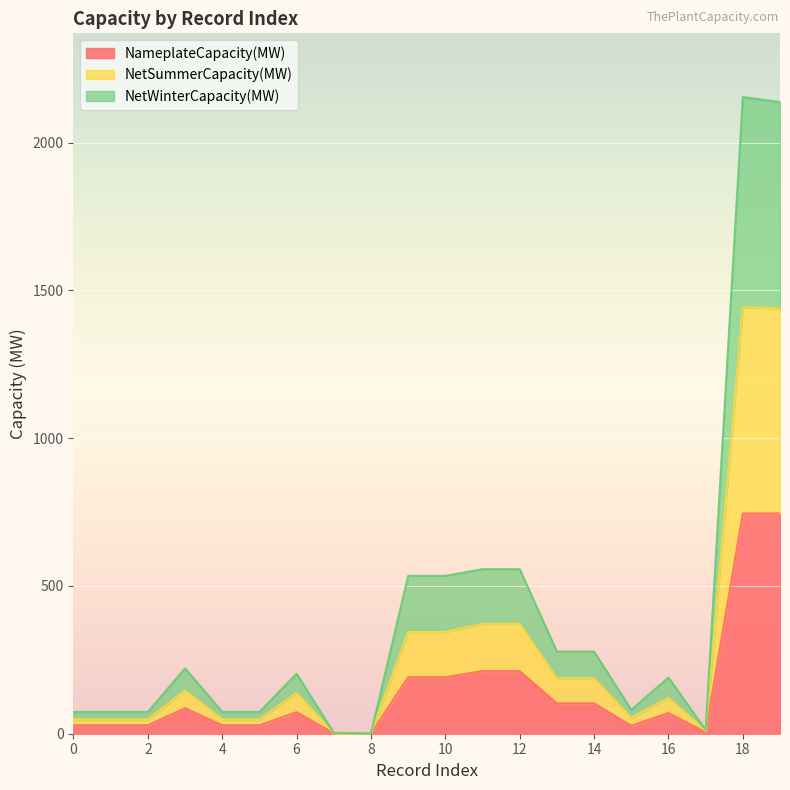

The NetWinterCapacity(MW) series shows 305.6 at 10. True or false?

False